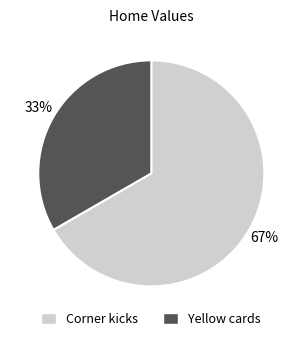

Do Yellow cards and Corner kicks together represent more than half of the pie?

Yes